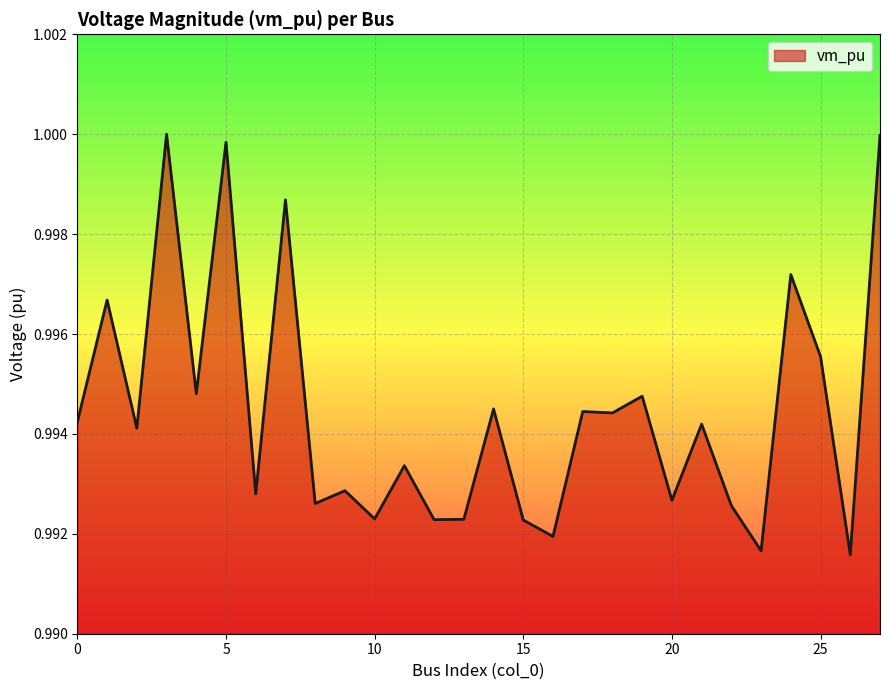

Count the number of categories in the chart.

28